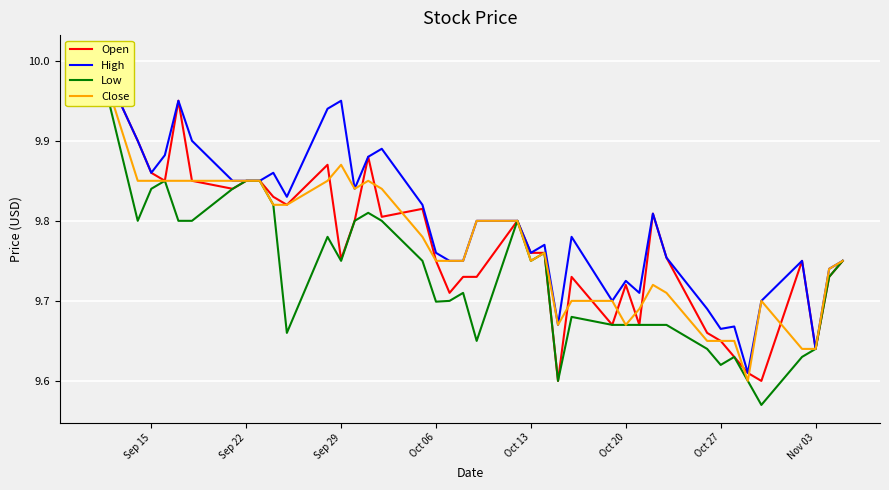

Does the chart display data point markers on the line(s)?

No